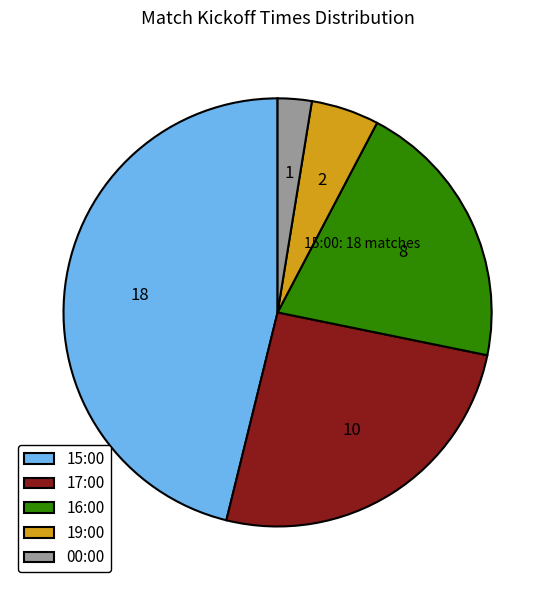

Count the number of slices in the pie.

5